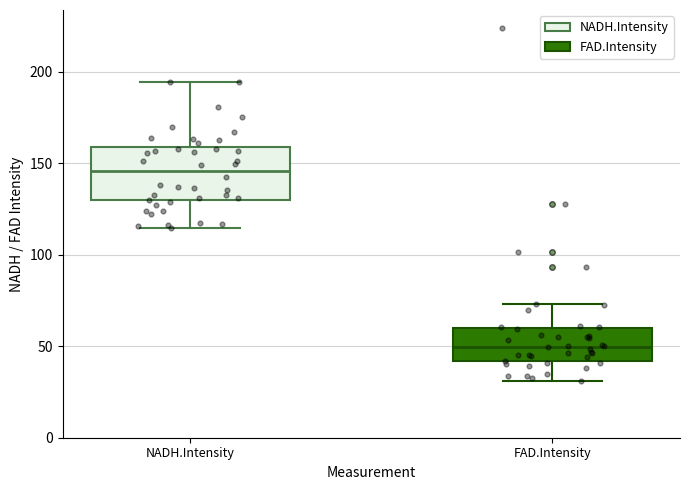

Where does the lower whisker of the box for FAD.Intensity end on the y-axis? The values are not printed on the chart, so give them approximately, as read against the axis.

30